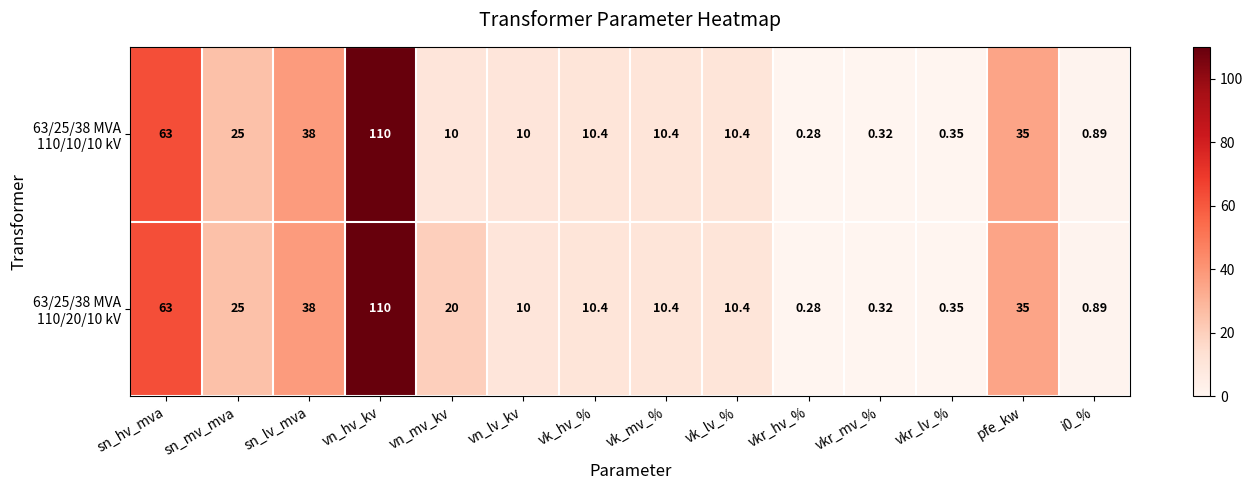

At which category does the chart reach its peak across all series?

vn_hv_kv